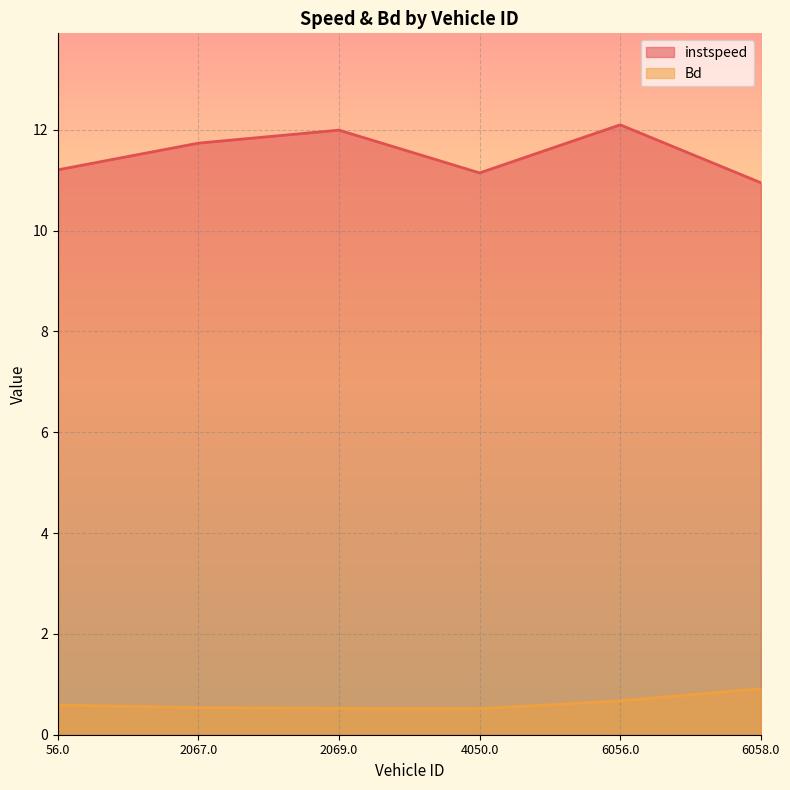

Where does the instspeed series first go above 11?

56.0